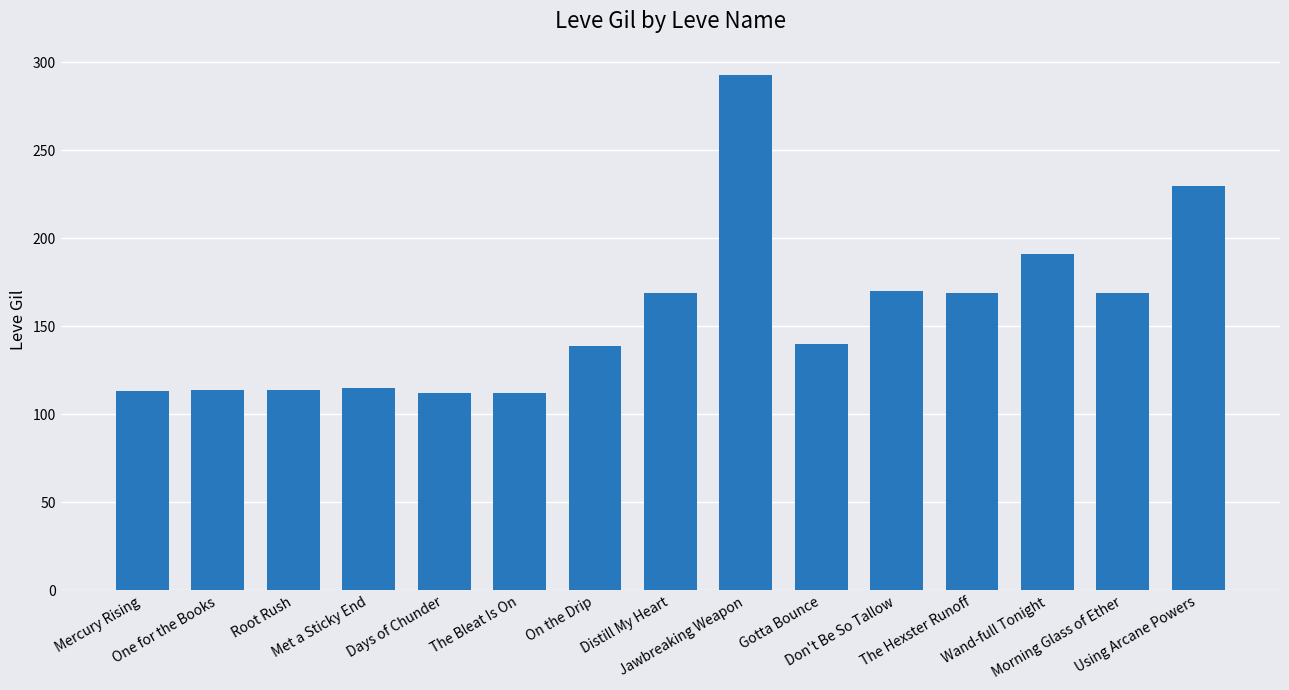

How many distinct data groups are displayed?

1